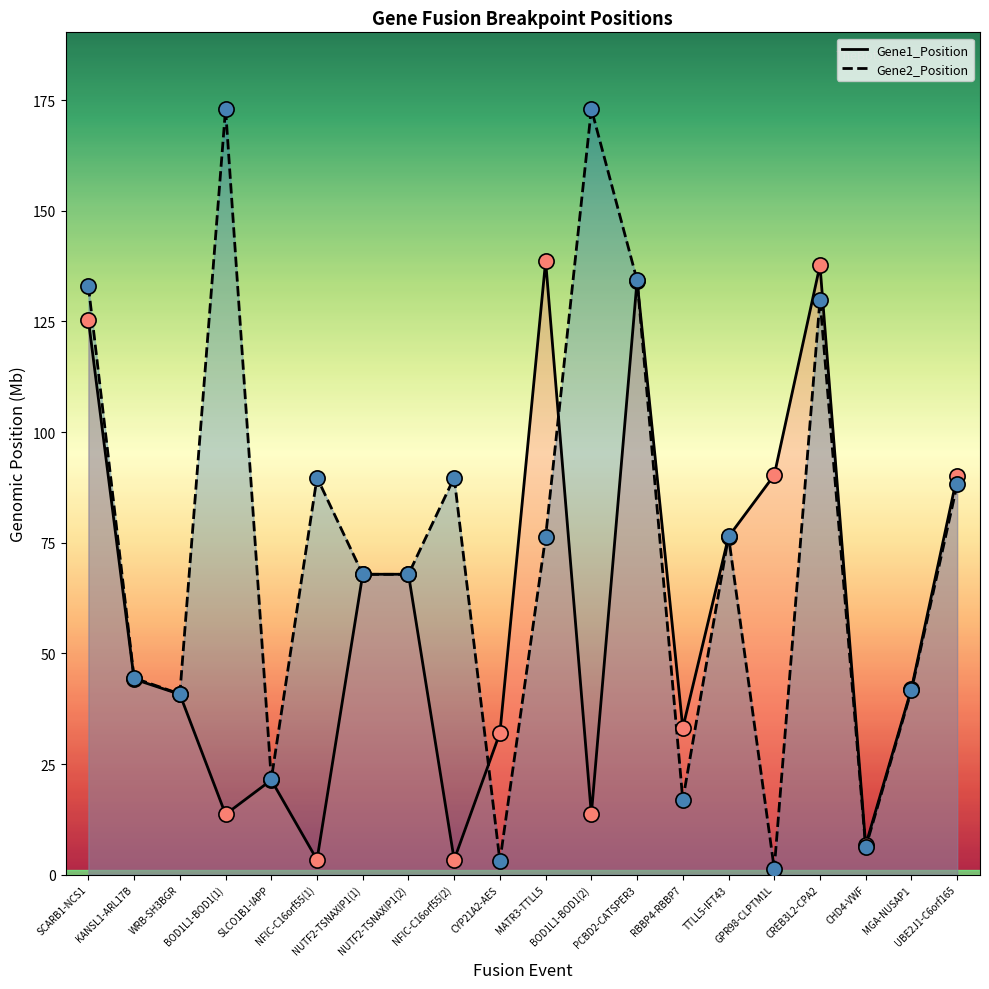

At how many categories does at least one series exceed 76?

11